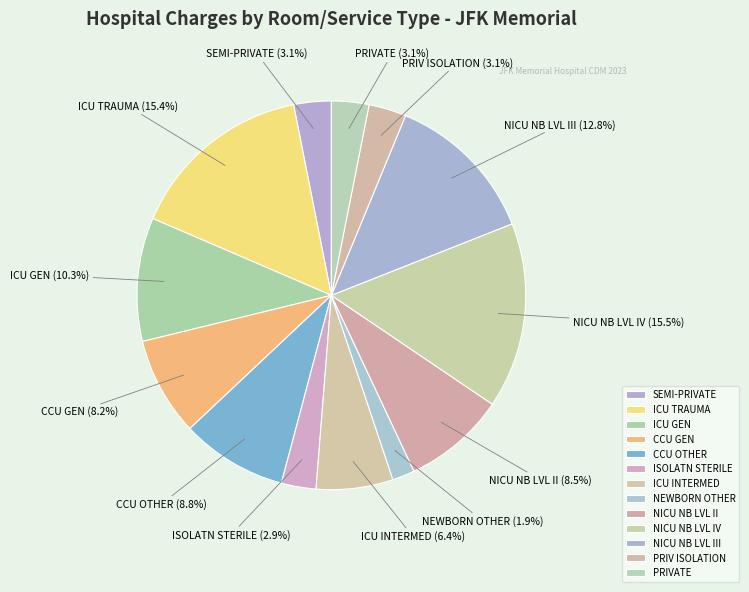

Is there any slice that represents more than half of the pie?

No